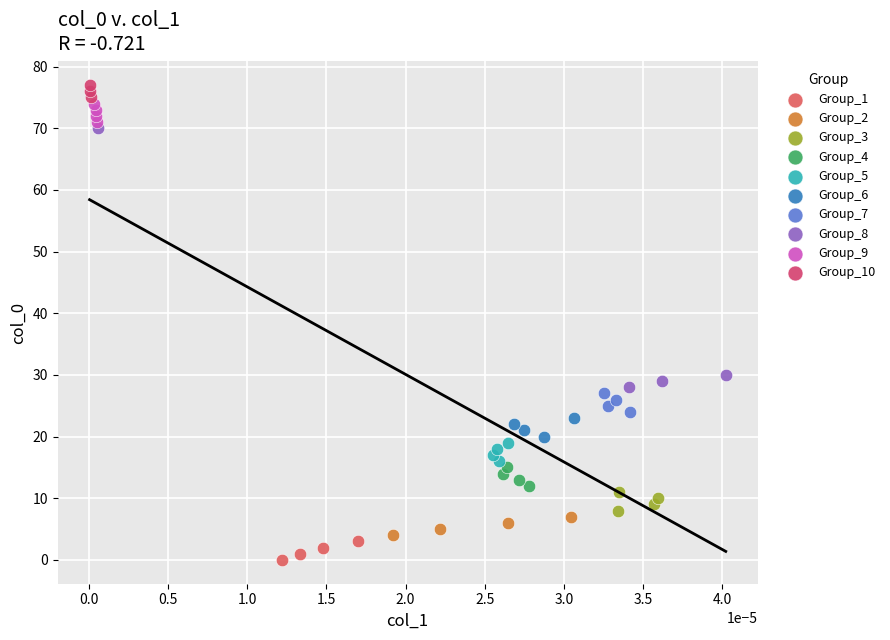

Which series reaches the minimum Y coordinate?

Group_1